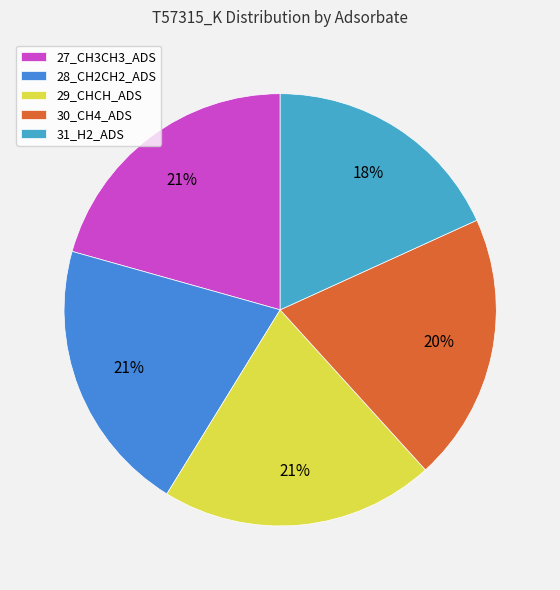

How many segments does this pie chart have?

5